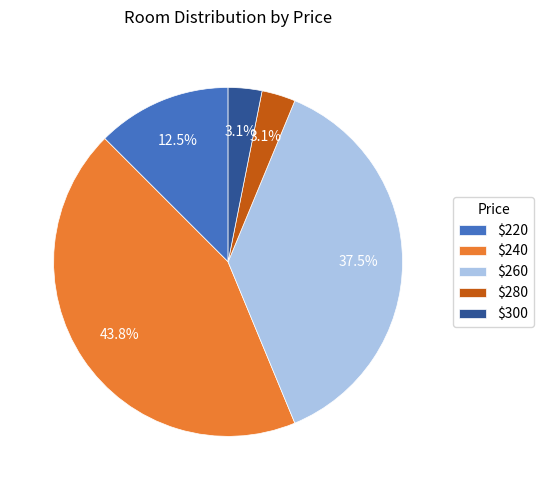

Which category has the biggest portion of the pie?

$240